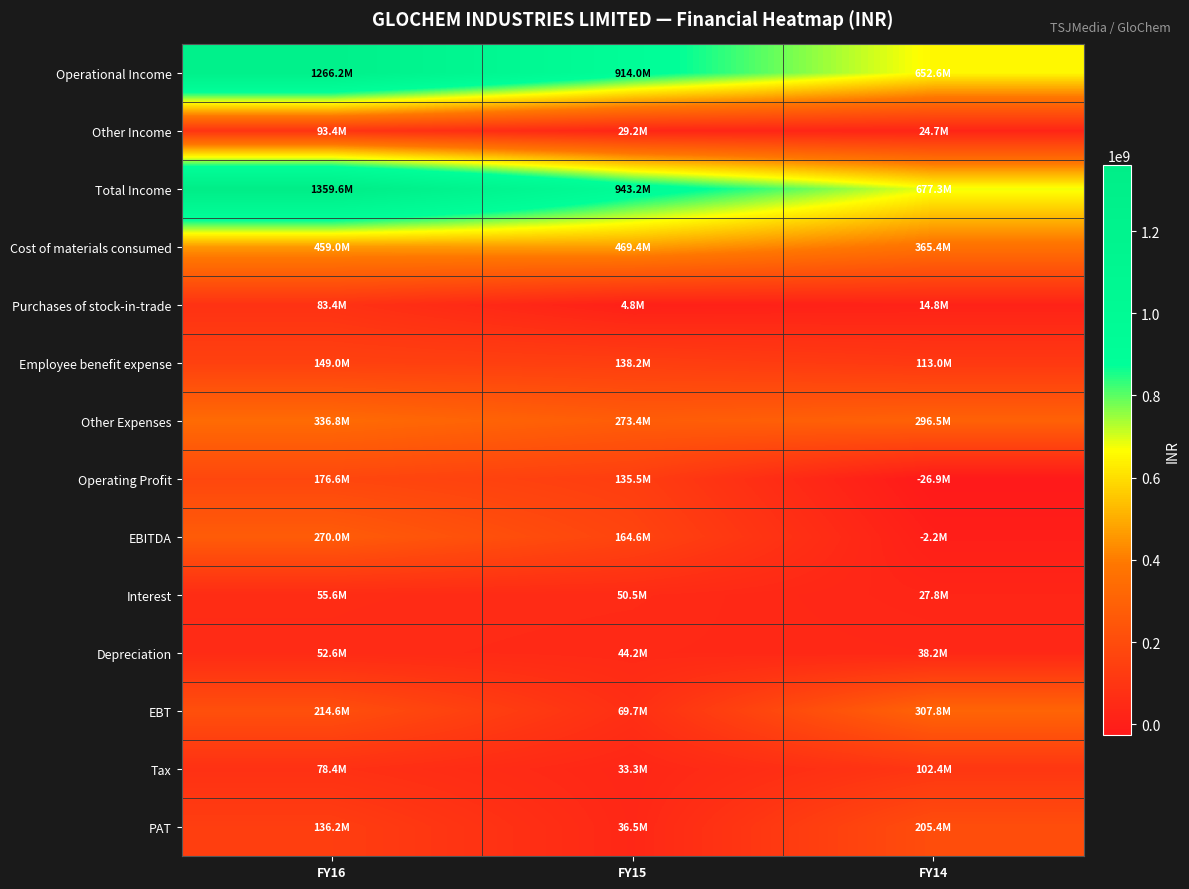

At which category is the sum across all series the highest?

FY16